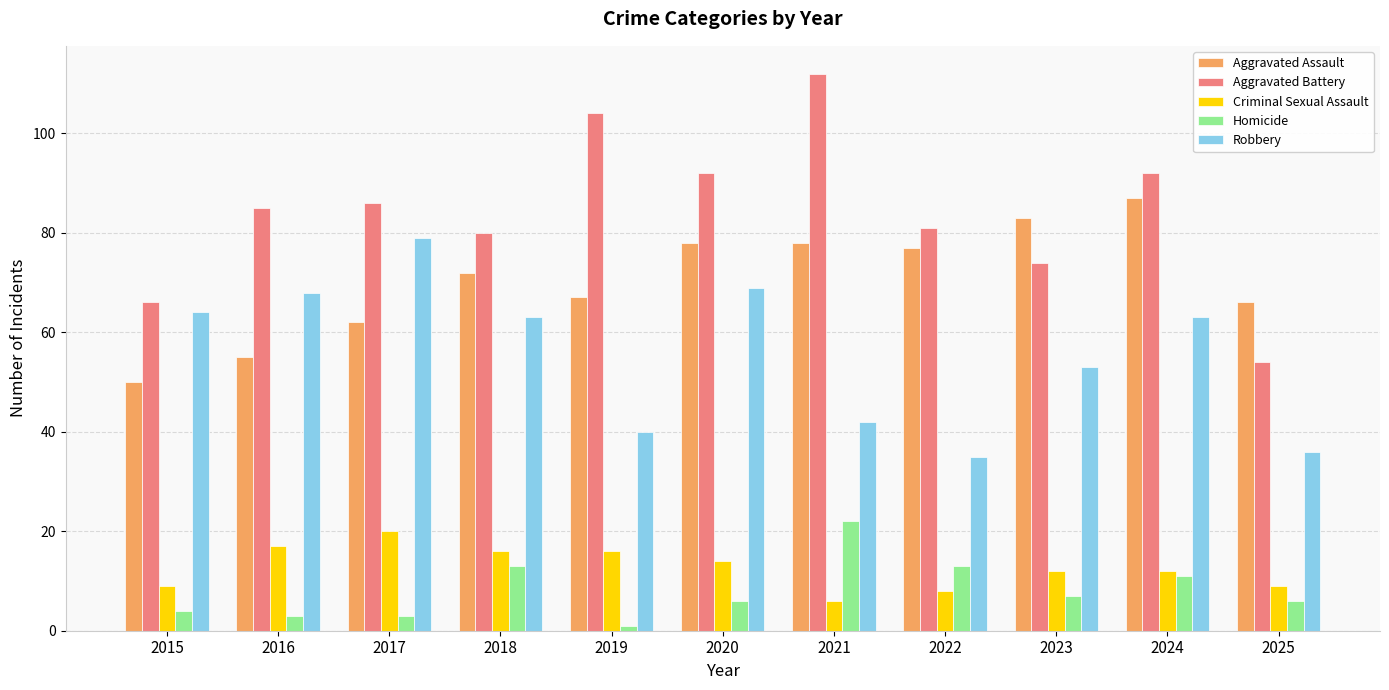

The Aggravated Battery series shows 126 at 2023. True or false?

False